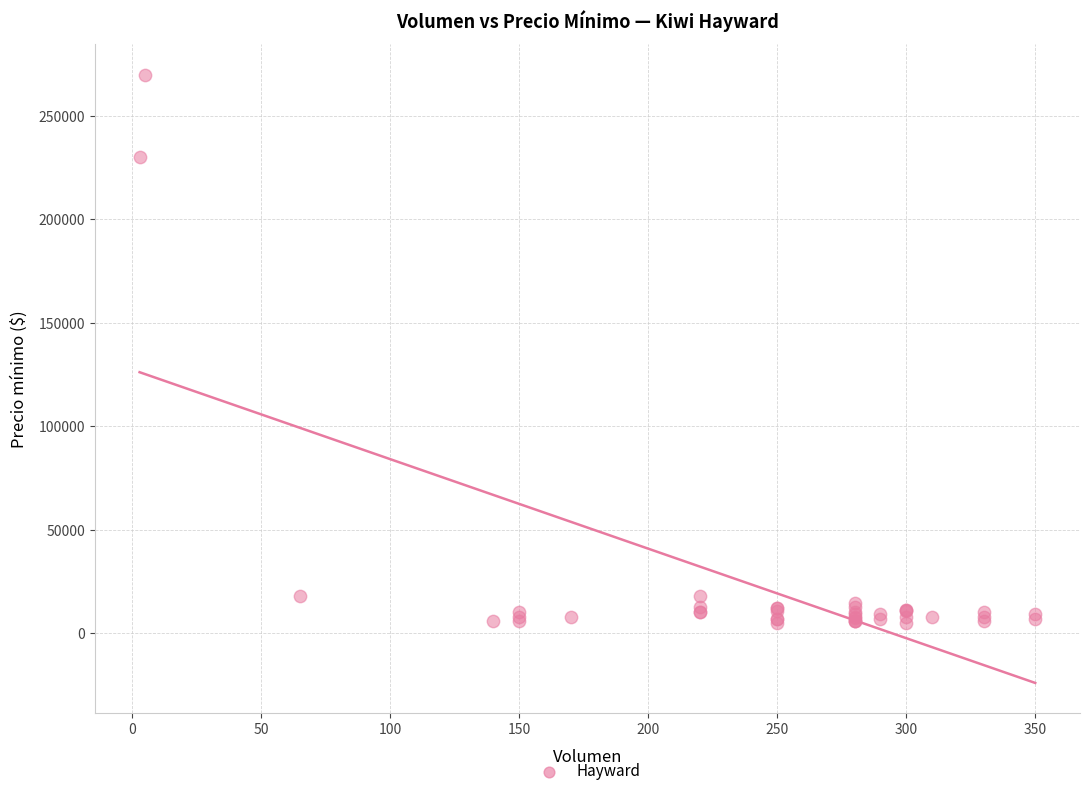

What Y value in the scatter plot is closest to 137500?

230000